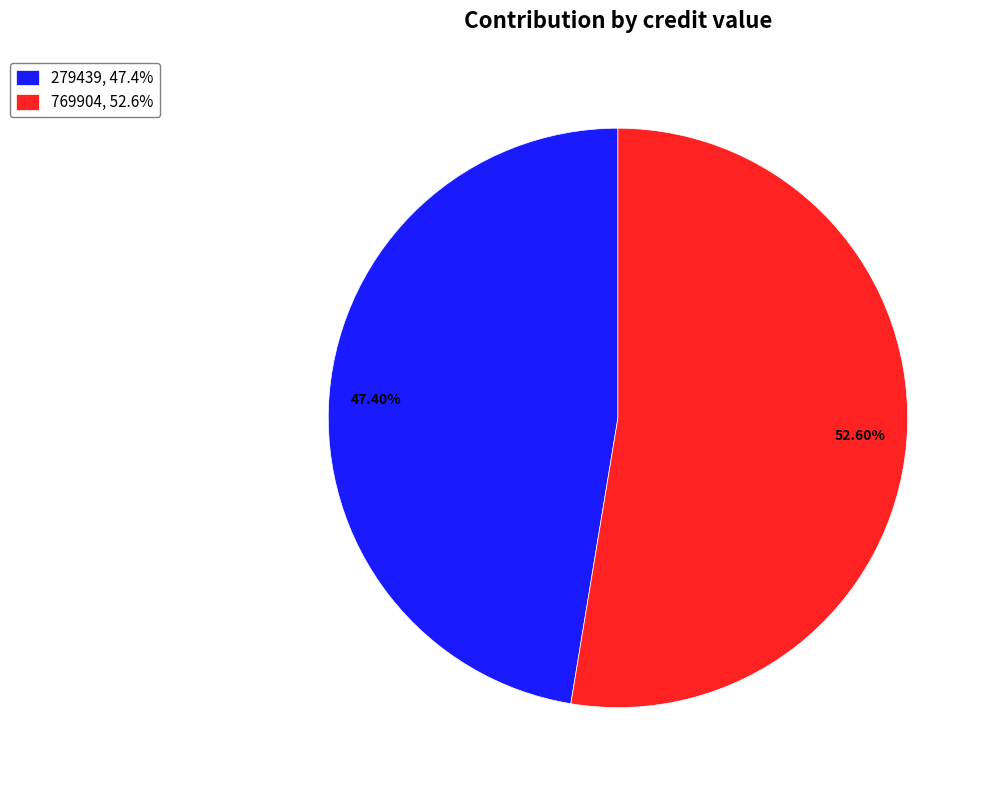

What is the smallest slice in the pie chart?

279439